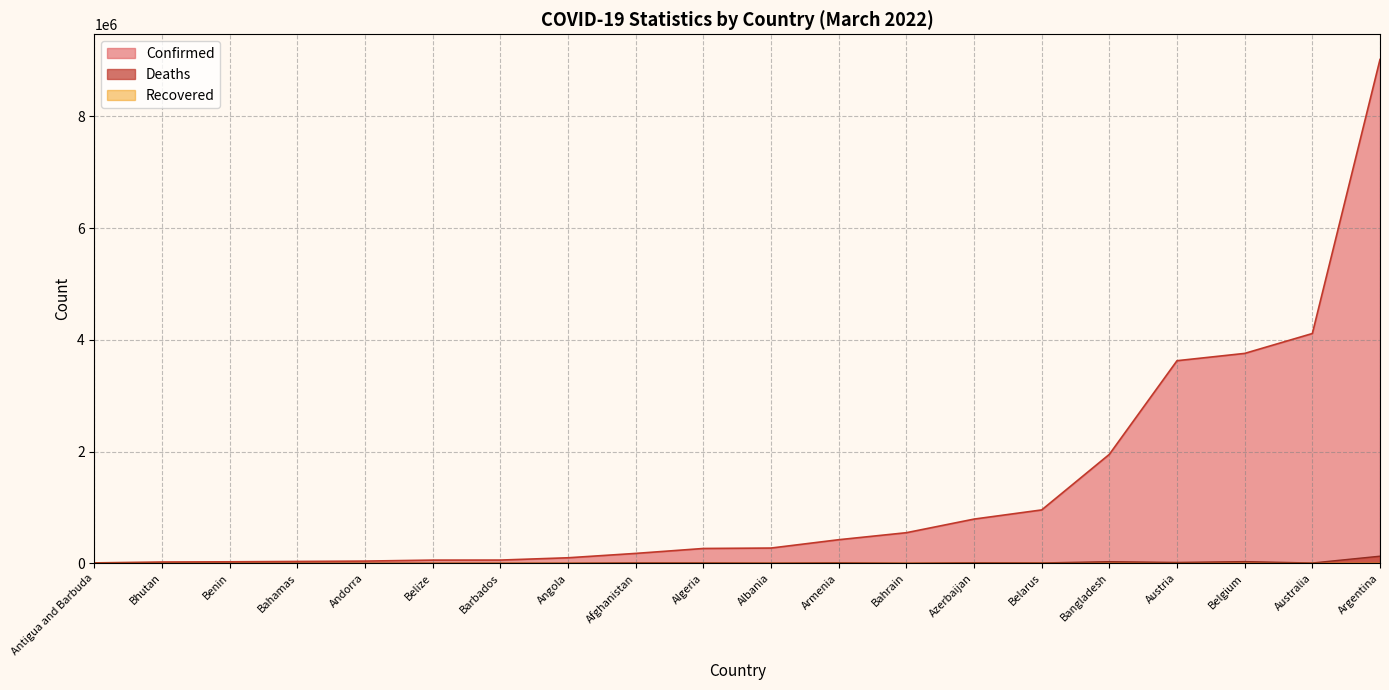

Rank the series by their maximum value, from highest to lowest.

Confirmed, Deaths, Recovered